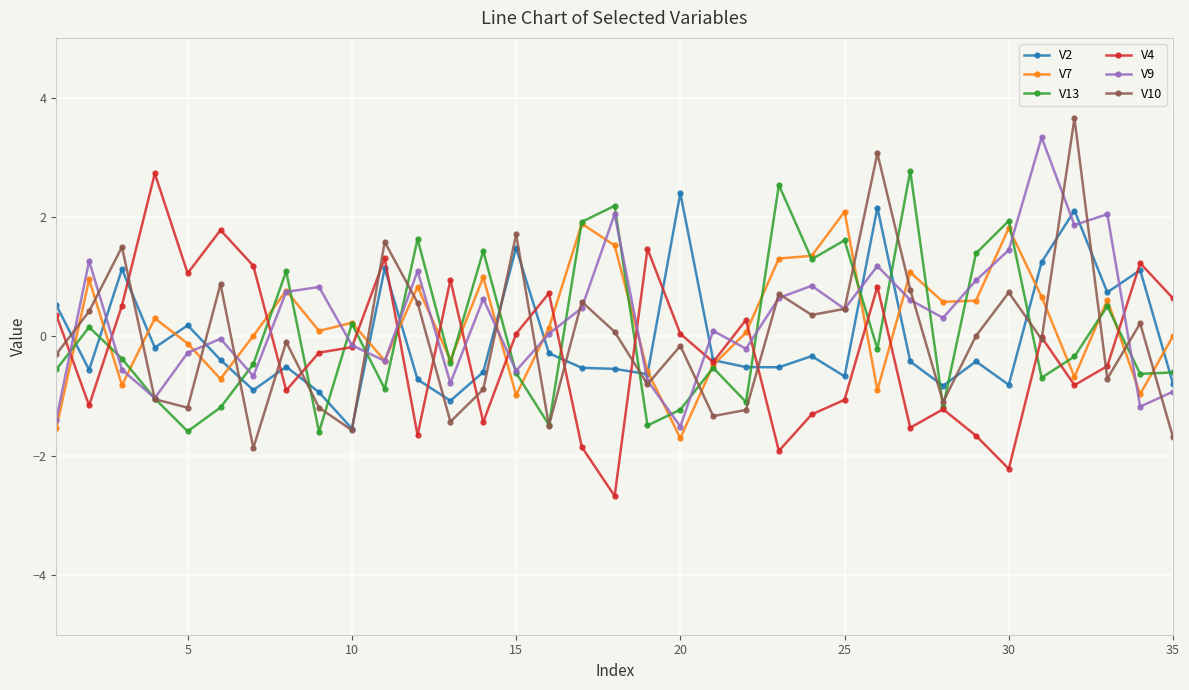

How many distinct data groups are displayed?

6